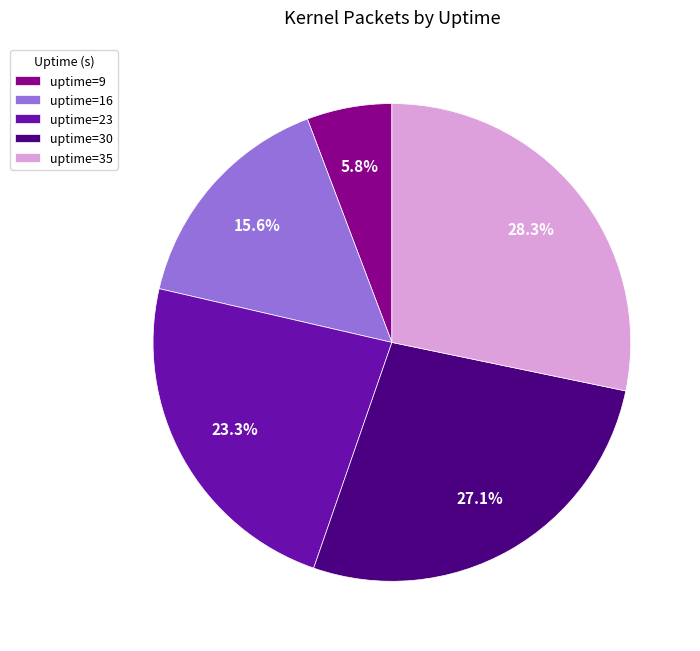

Rank the categories by value from highest to lowest.

uptime=35, uptime=30, uptime=23, uptime=16, uptime=9